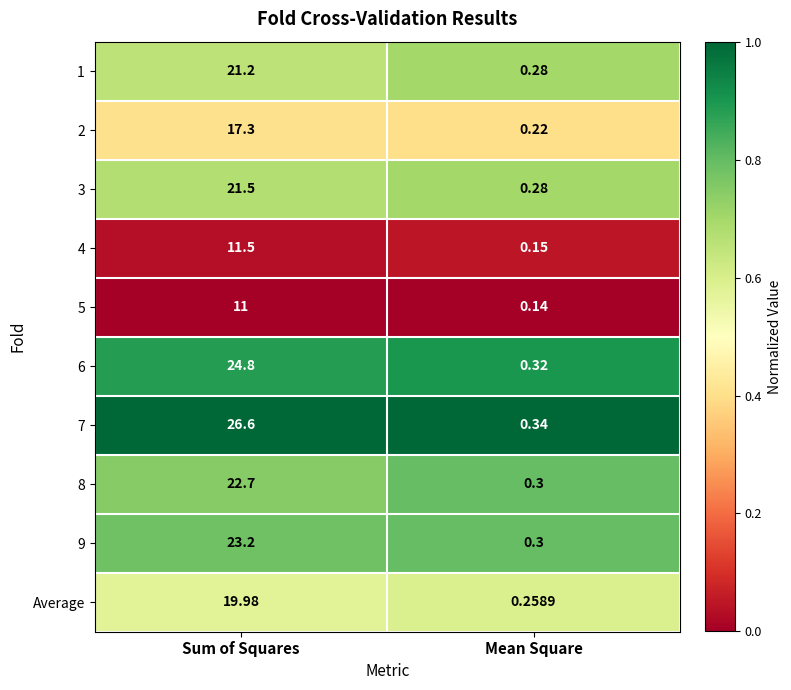

At which label is 4 closest to 5?

Mean Square